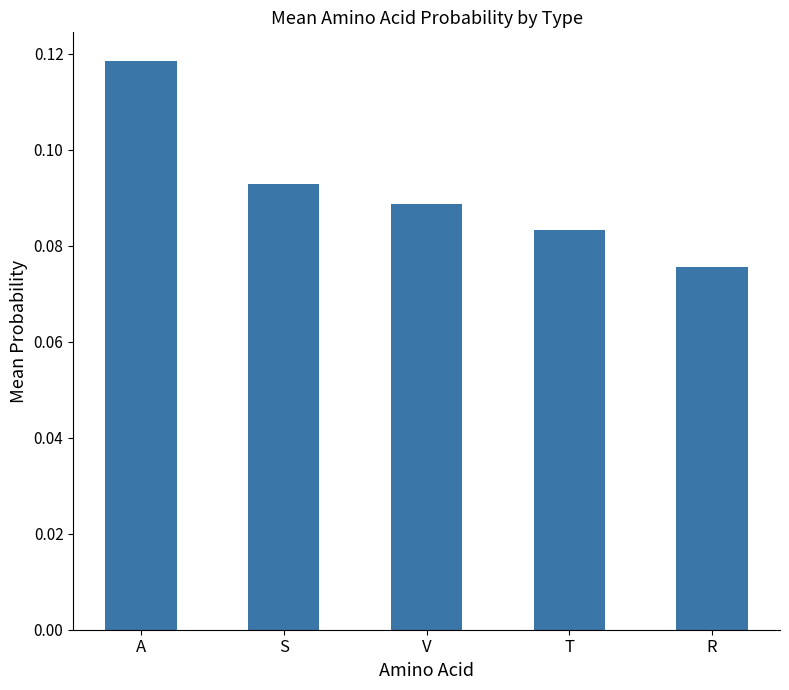

Which category has the highest value across all series?

A